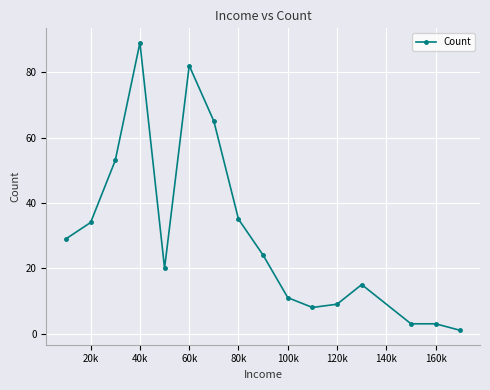

What is the value of the 2nd point from the left?

34